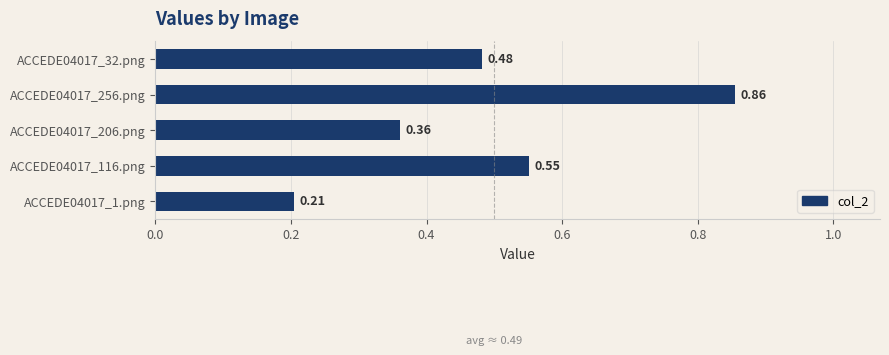

What is the difference between the maximum and minimum values?

0.7